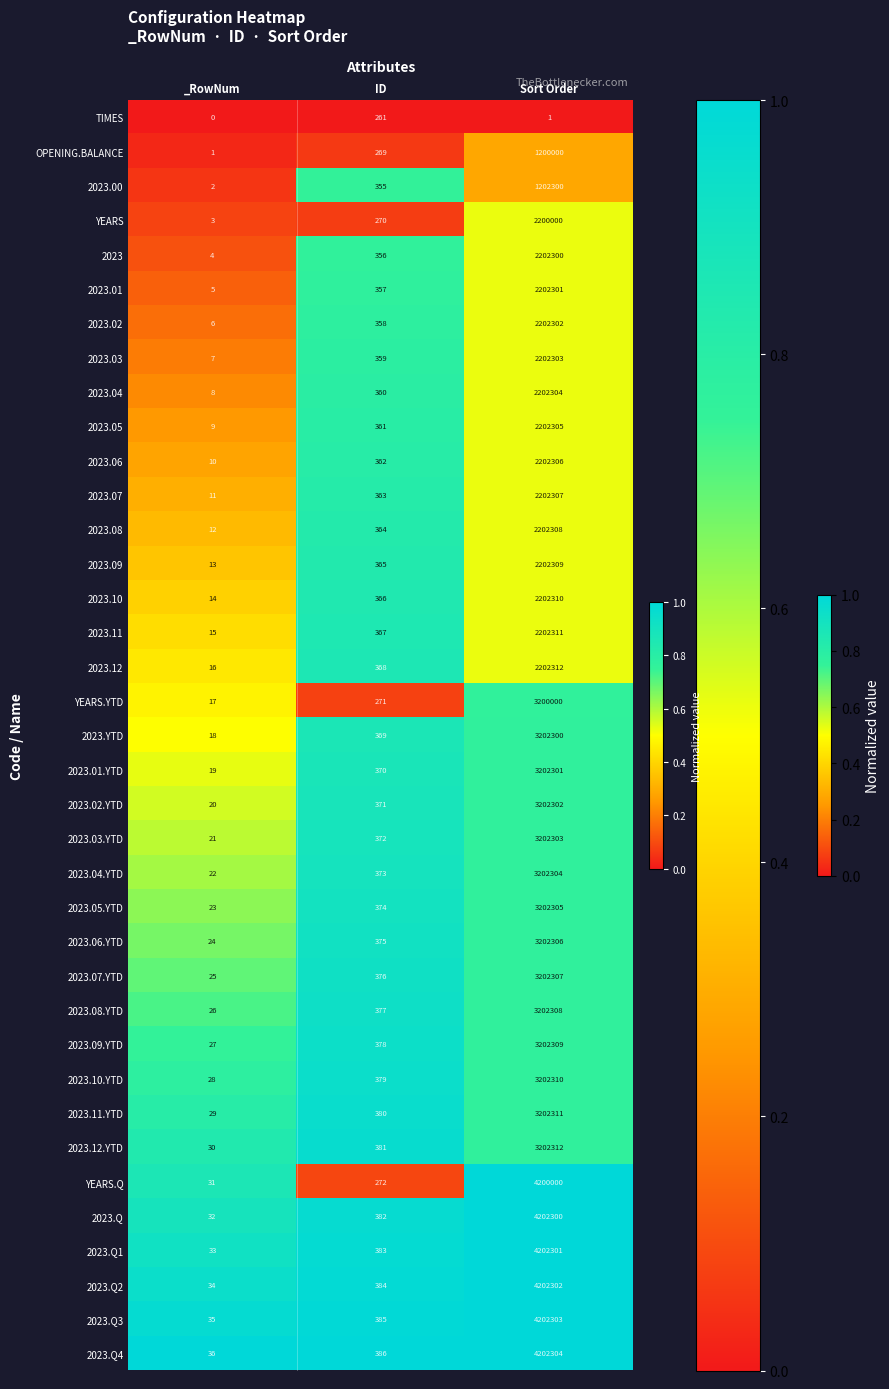

What is the minimum value for 2023.01?

5